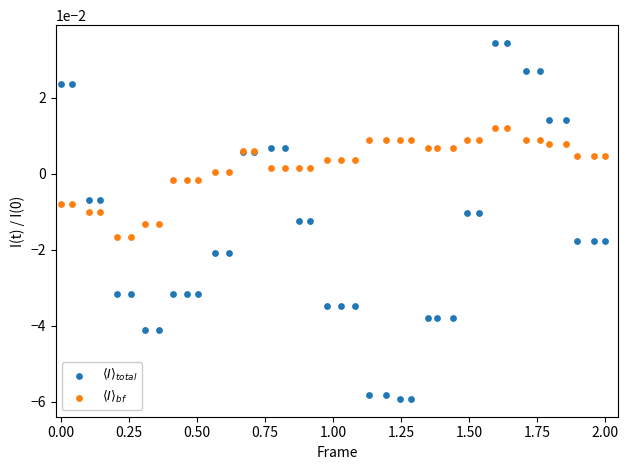

What are all the series names shown in the legend?

$\langle I \rangle_{total}$, $\langle I \rangle_{bf}$